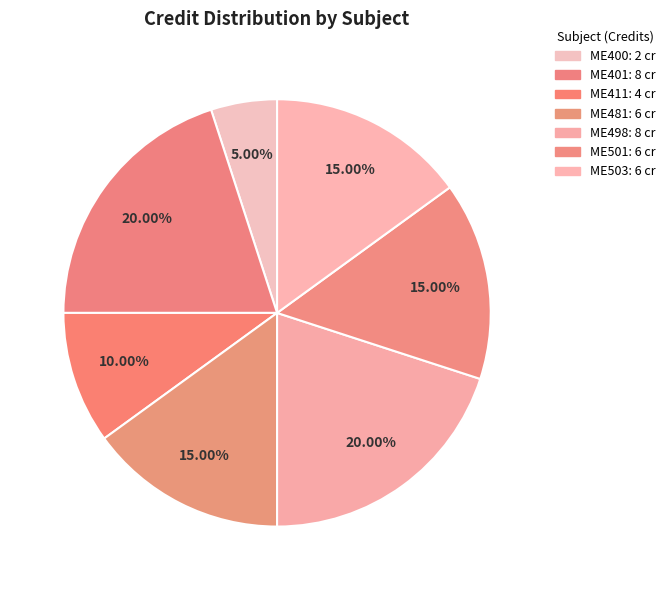

To the nearest percent, what is the average slice percentage?

14%